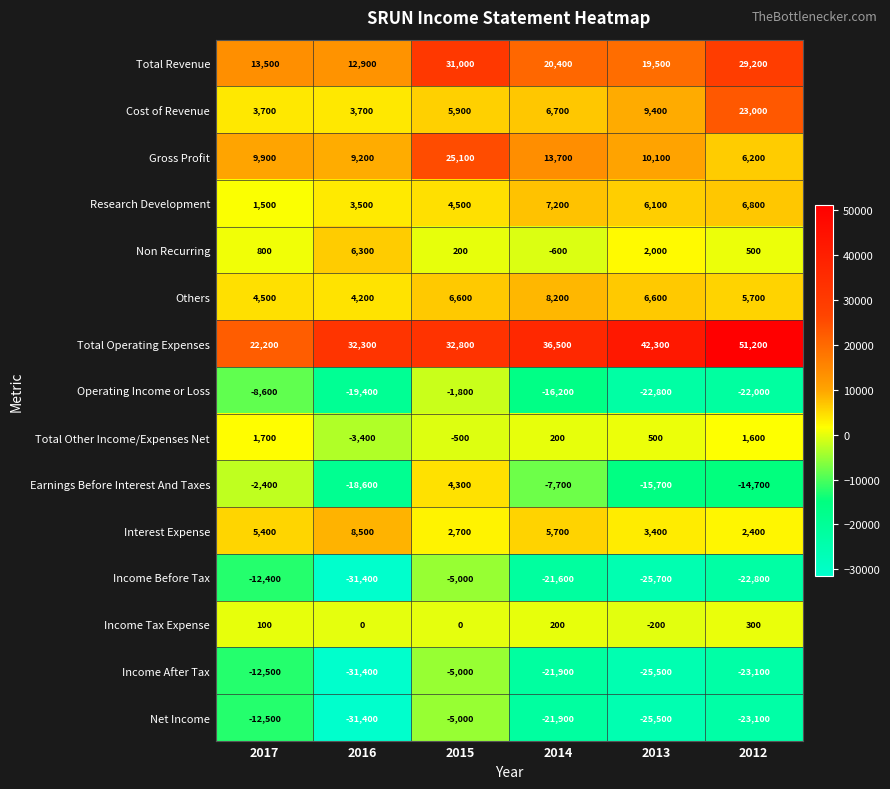

What is the total value across all series at 2012?

21200